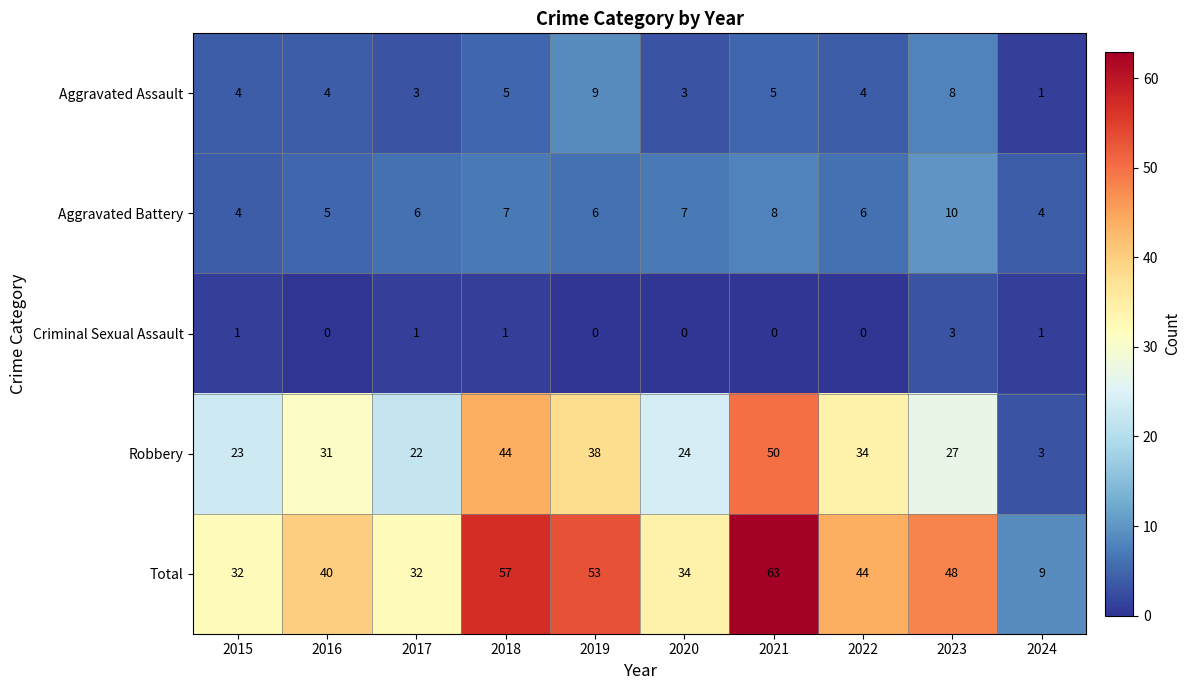

The value of Robbery at 2023 is 36. True or false?

False